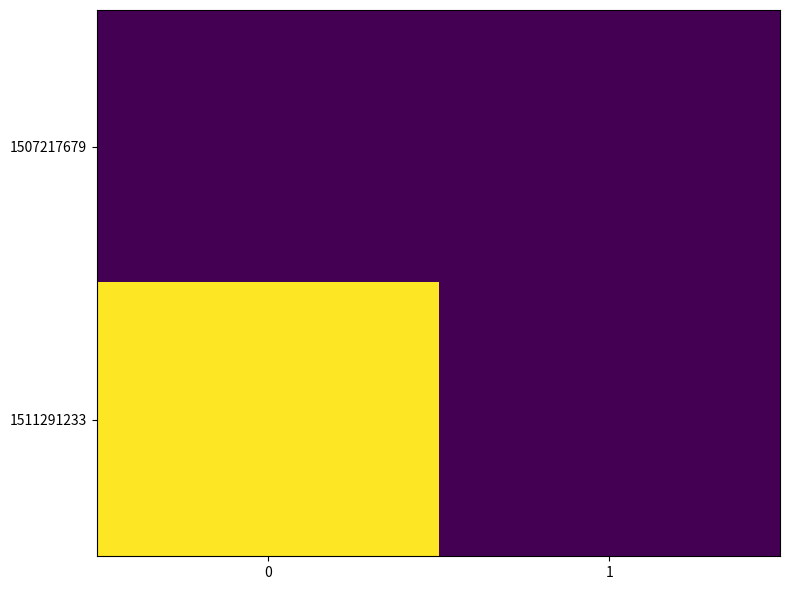

Reading left to right, extract all data points from this chart.

row_0: 0	0
row_1: 1	0